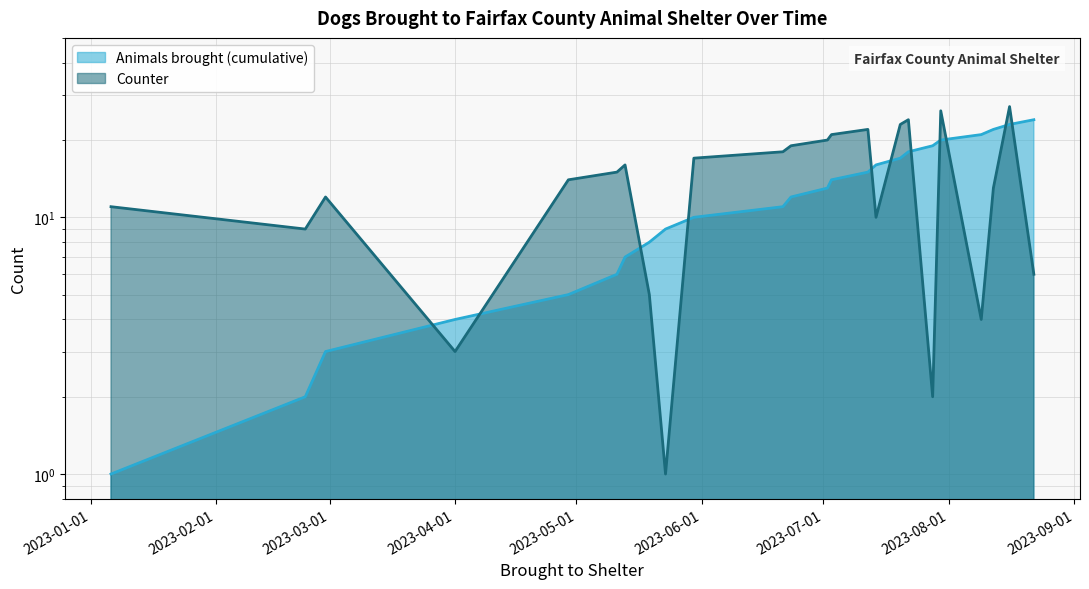

Does the chart have visible grid lines?

Yes